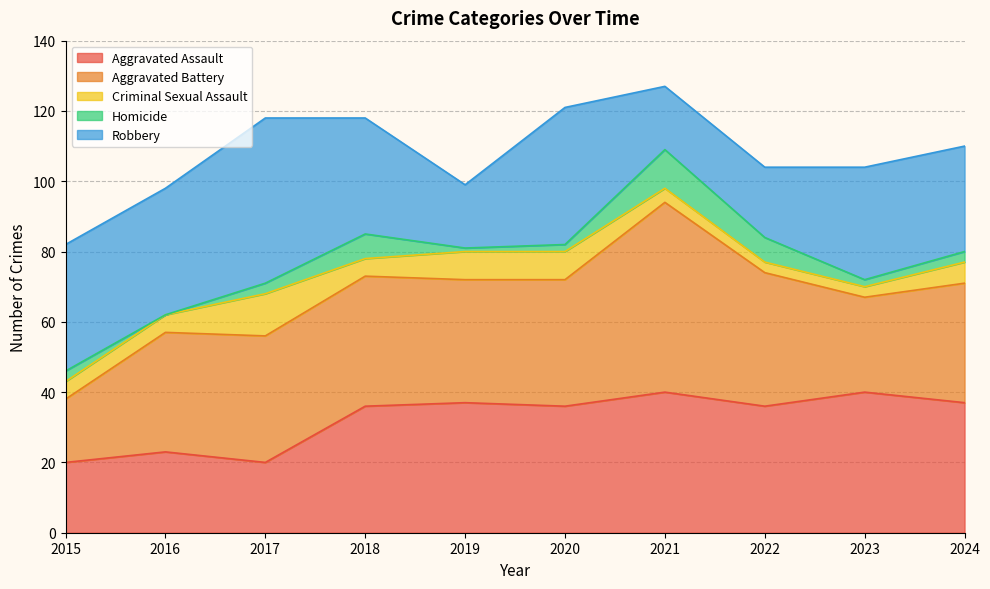

Reading left to right, list all the values displayed in this chart.

Aggravated Assault: 20	23	20	36	37	36	40	36	40	37
Aggravated Battery: 18	34	36	37	35	36	54	38	27	34
Criminal Sexual Assault: 5	5	12	5	8	8	4	3	3	6
Homicide: 3	0	3	7	1	2	11	7	2	3
Robbery: 36	36	47	33	18	39	18	20	32	30